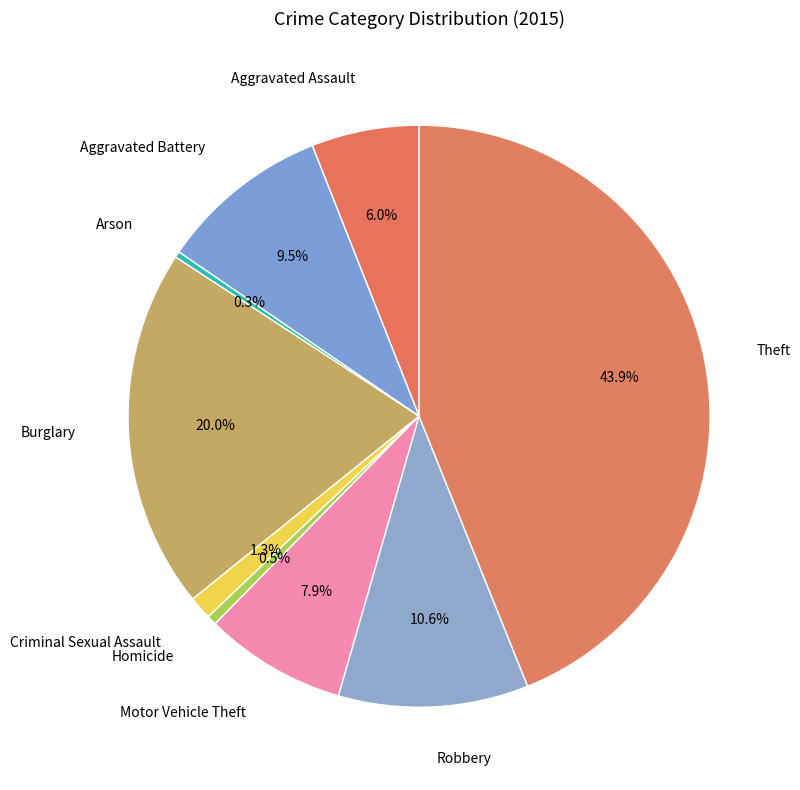

Is there a majority slice in this chart?

No